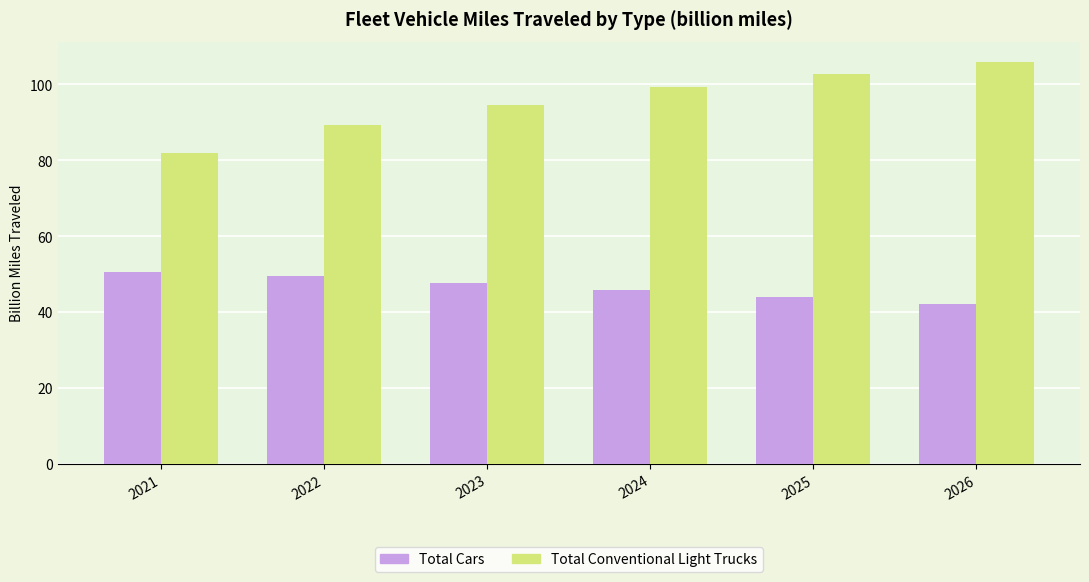

At how many categories does at least one series exceed 71?

6